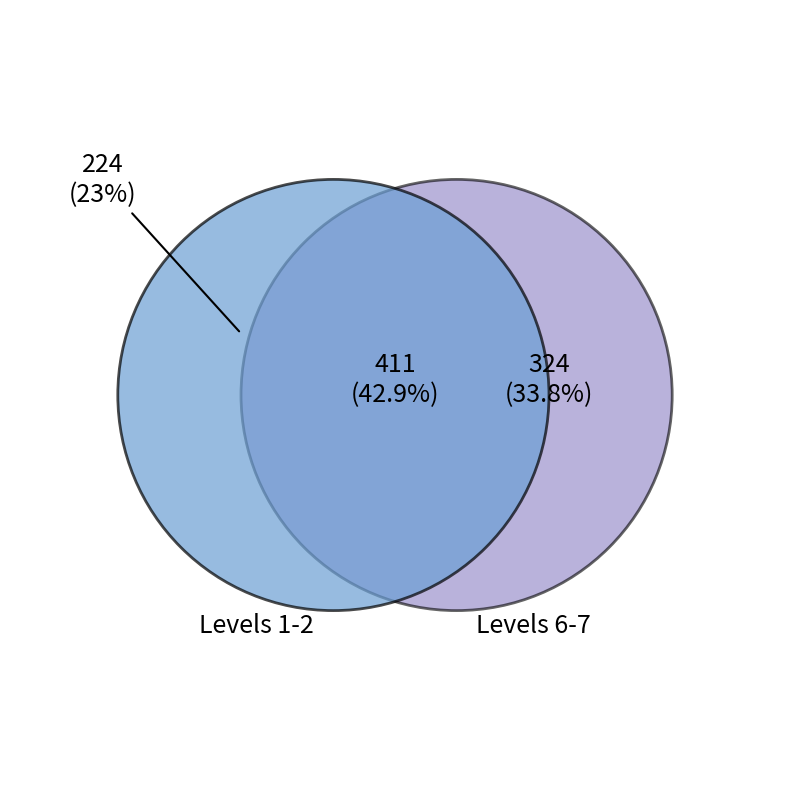

Is 6 the majority of the pie?

No